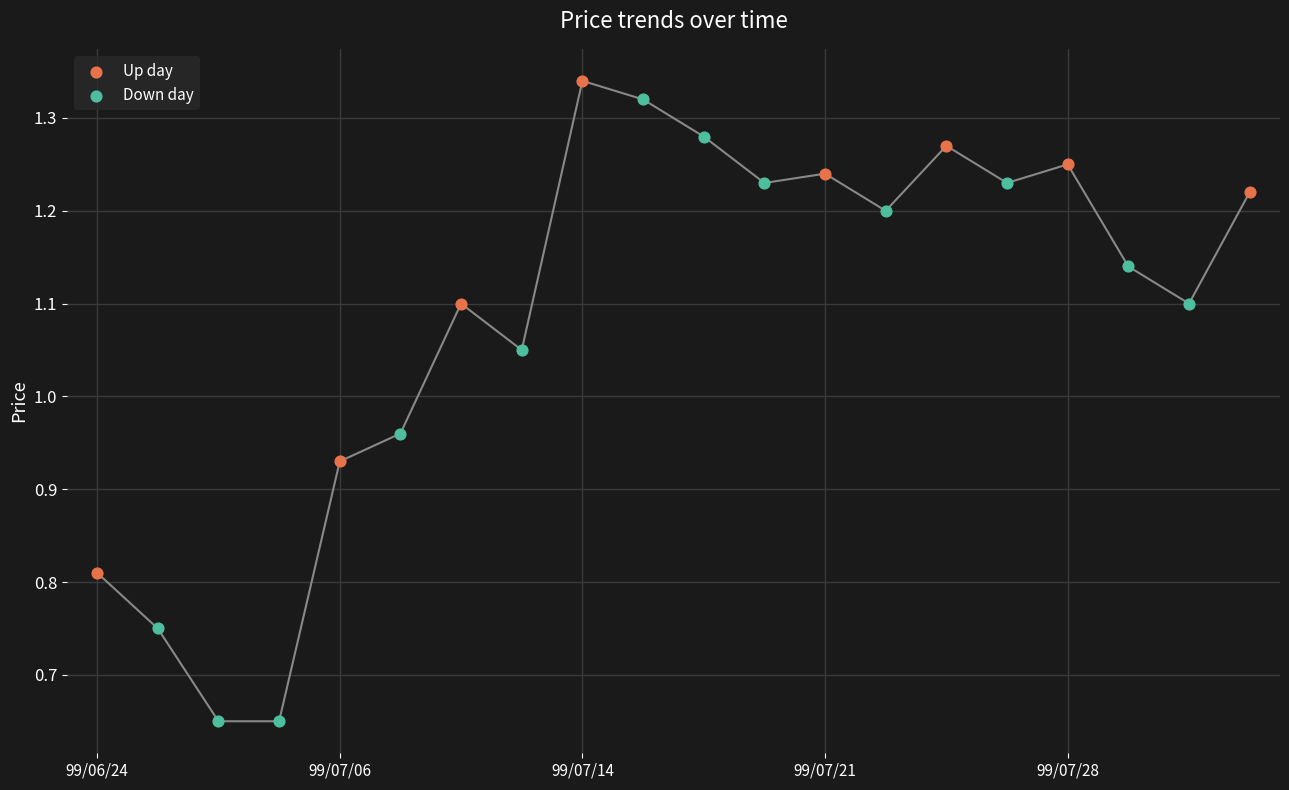

Which series reaches the minimum Y coordinate?

Down day